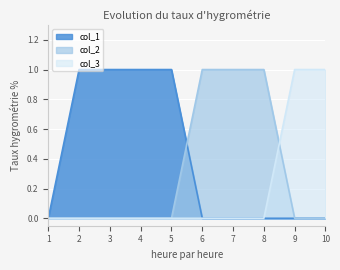

How many lines are shown in the chart?

3